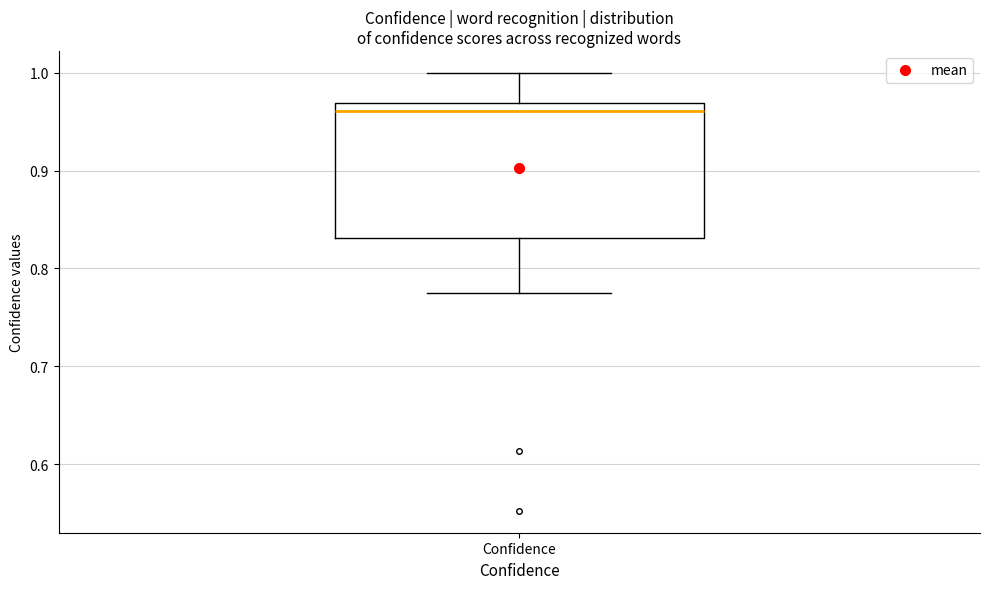

Where is the upper edge of the box for Confidence on the y-axis? The values are not printed on the chart, so give them approximately, as read against the axis.

0.97